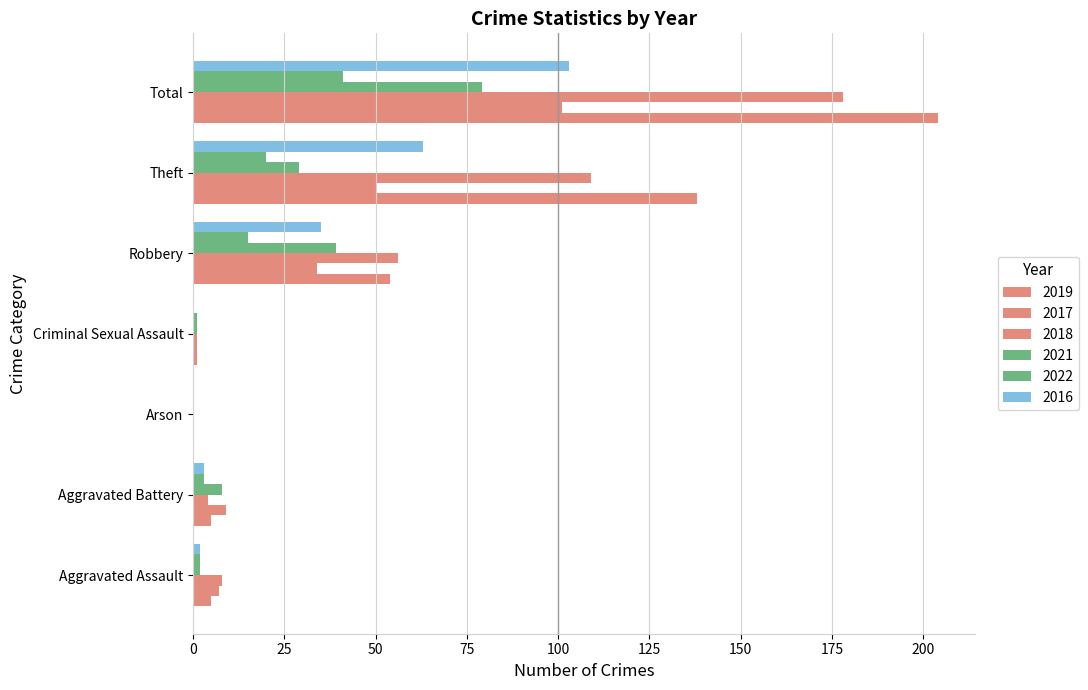

At which label is 2018 closest to 89?

Theft